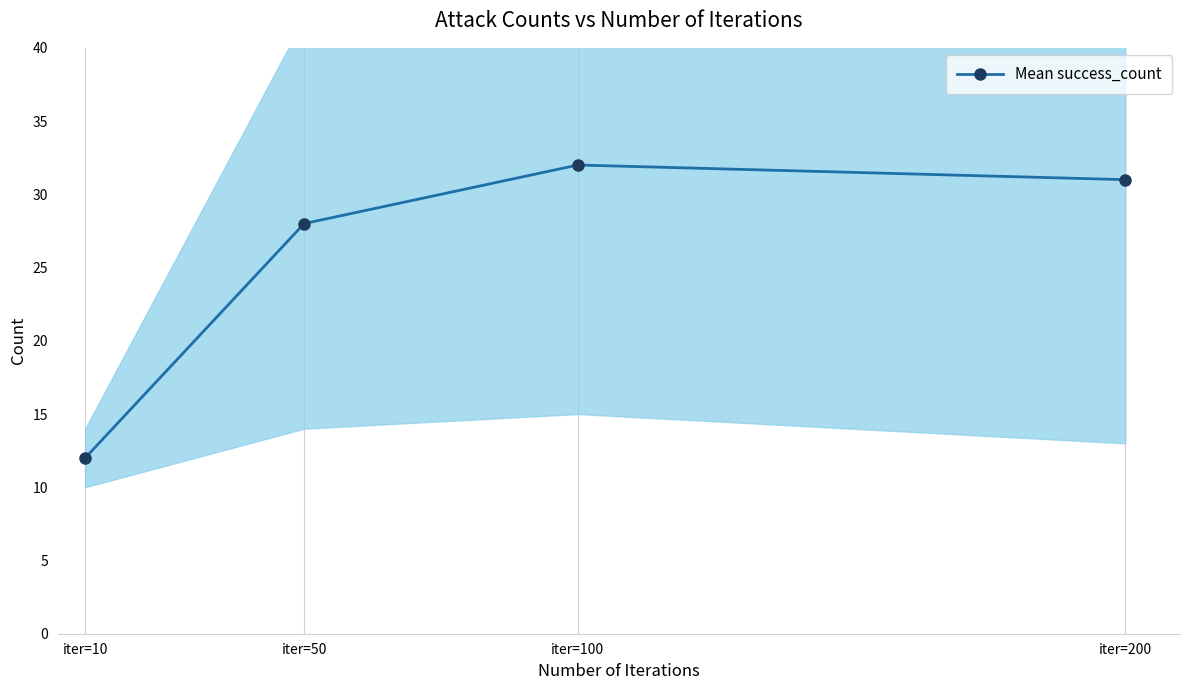

What is the greatest value displayed?

32